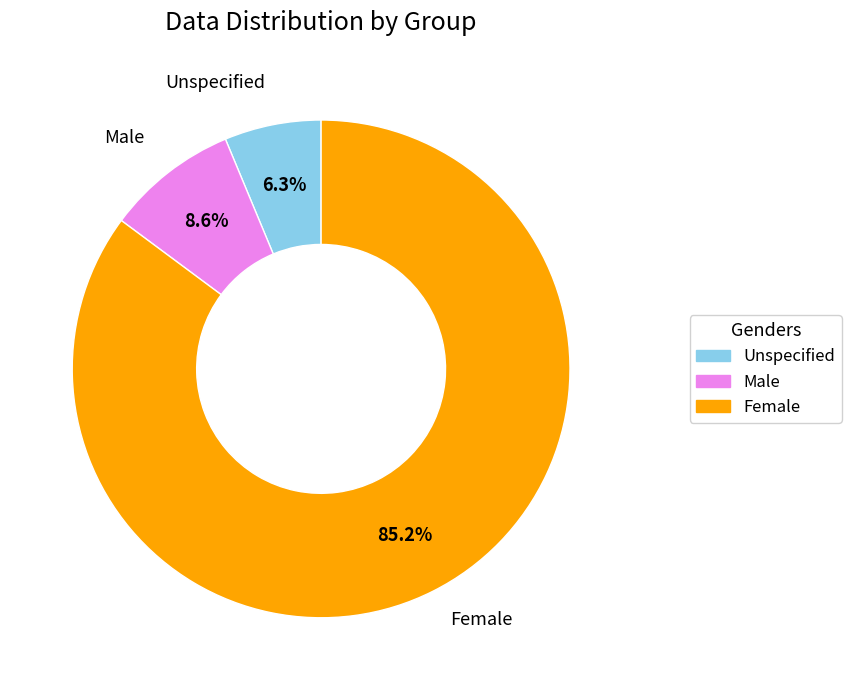

To the nearest percent, what is the average slice percentage?

33%